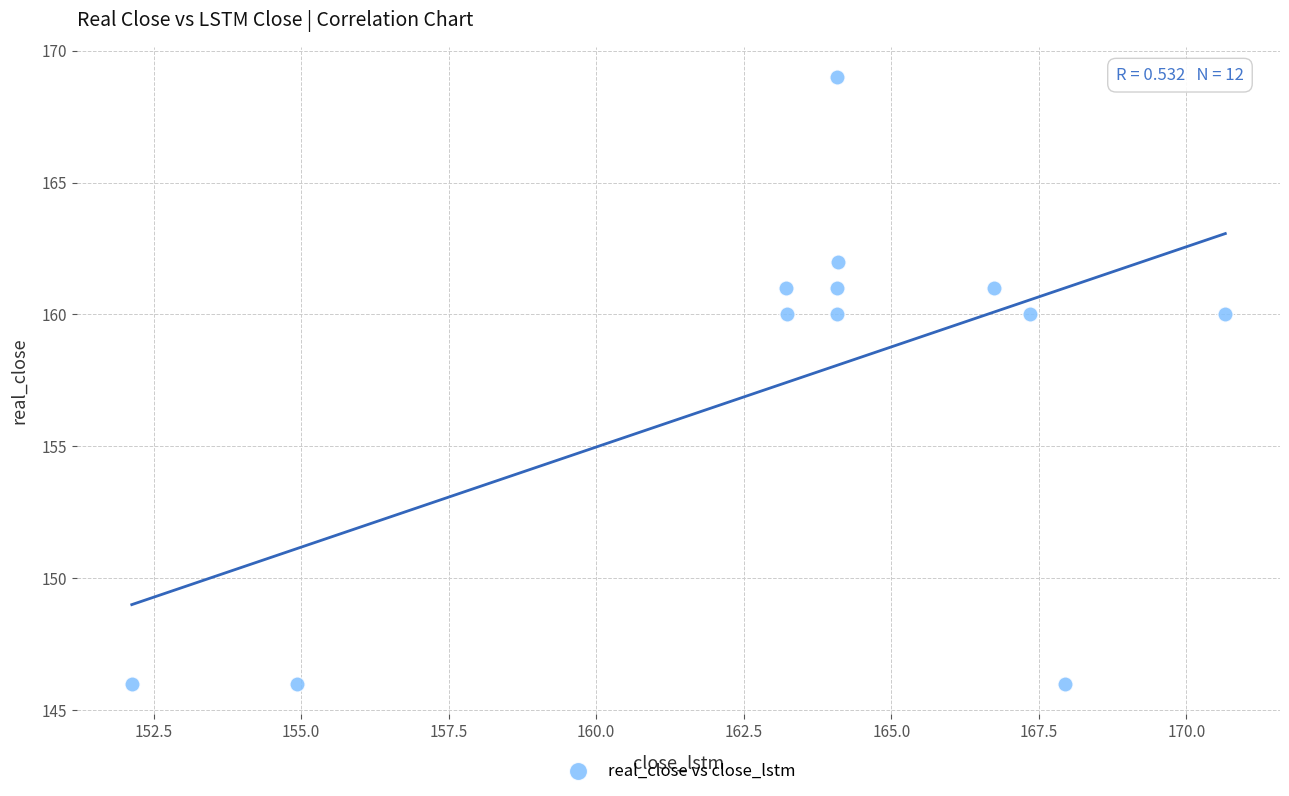

What is the range of Y values (max minus min)?

23